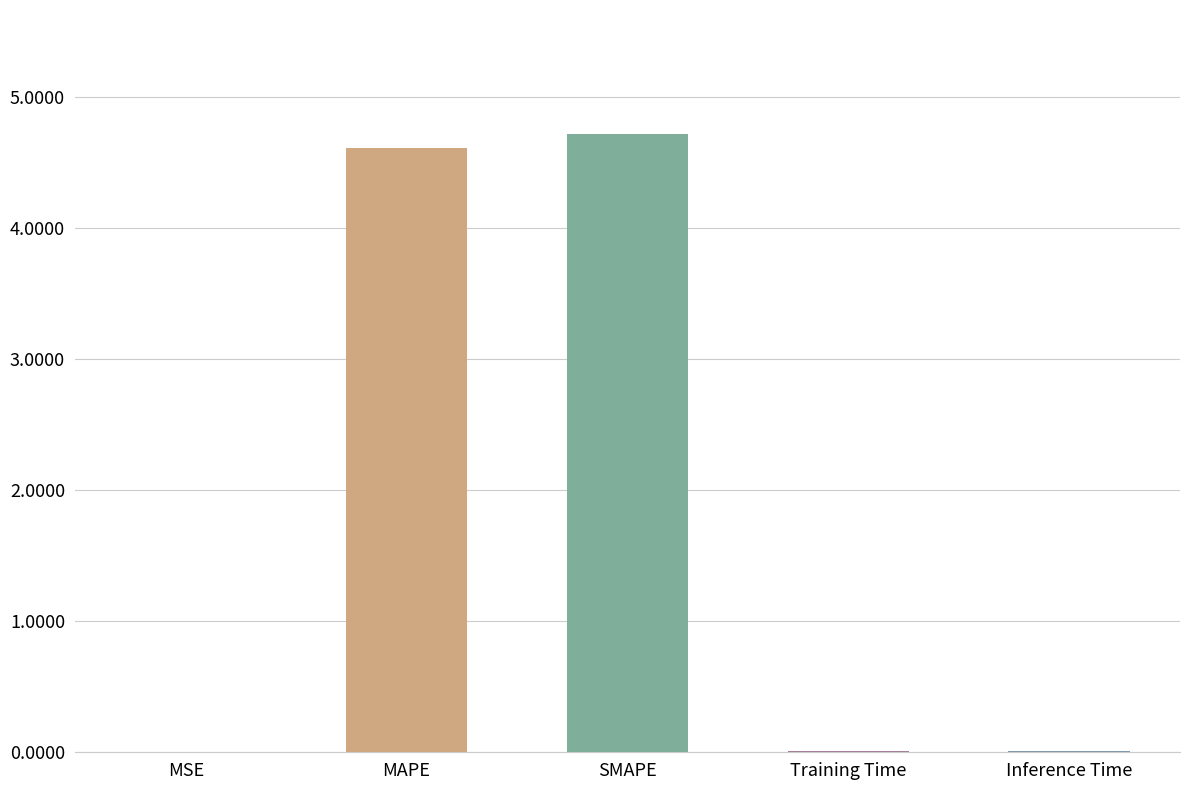

Rank the categories by value from lowest to highest.

MSE, Training Time, Inference Time, MAPE, SMAPE